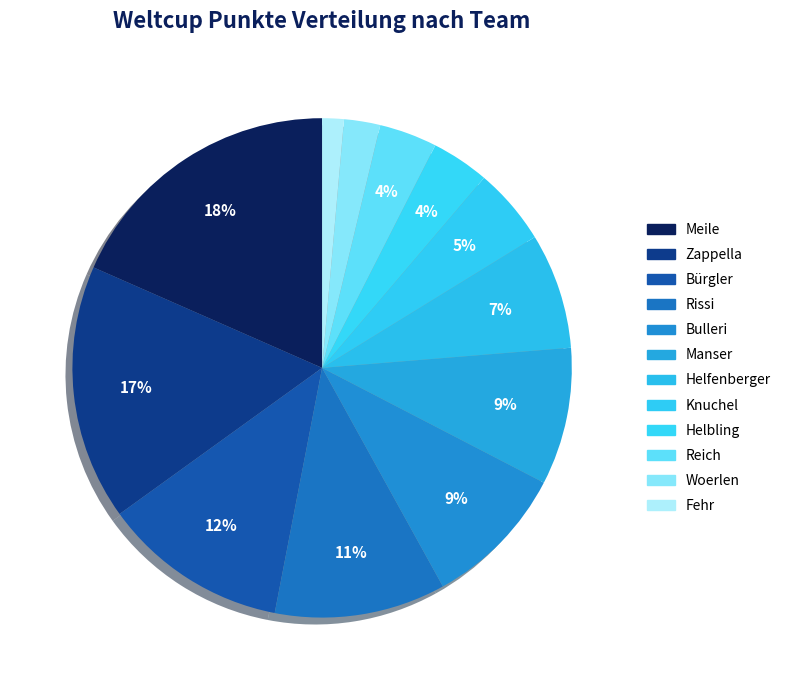

Is Bürgler the majority of the pie?

No